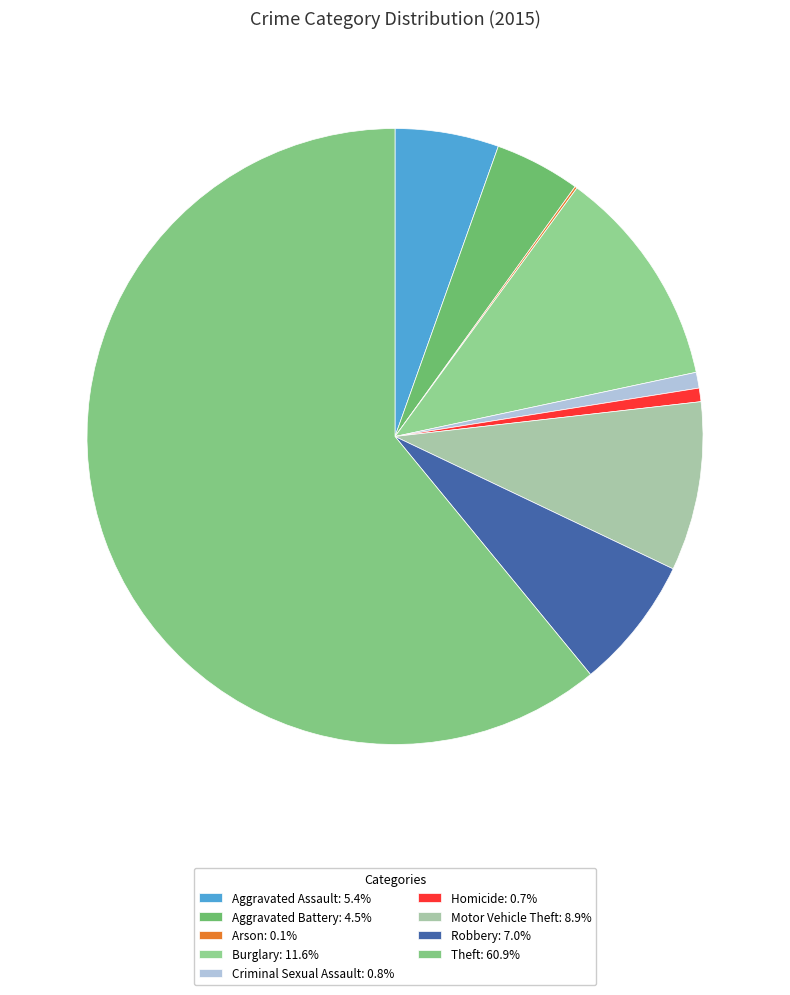

Which category has the biggest portion of the pie?

Theft